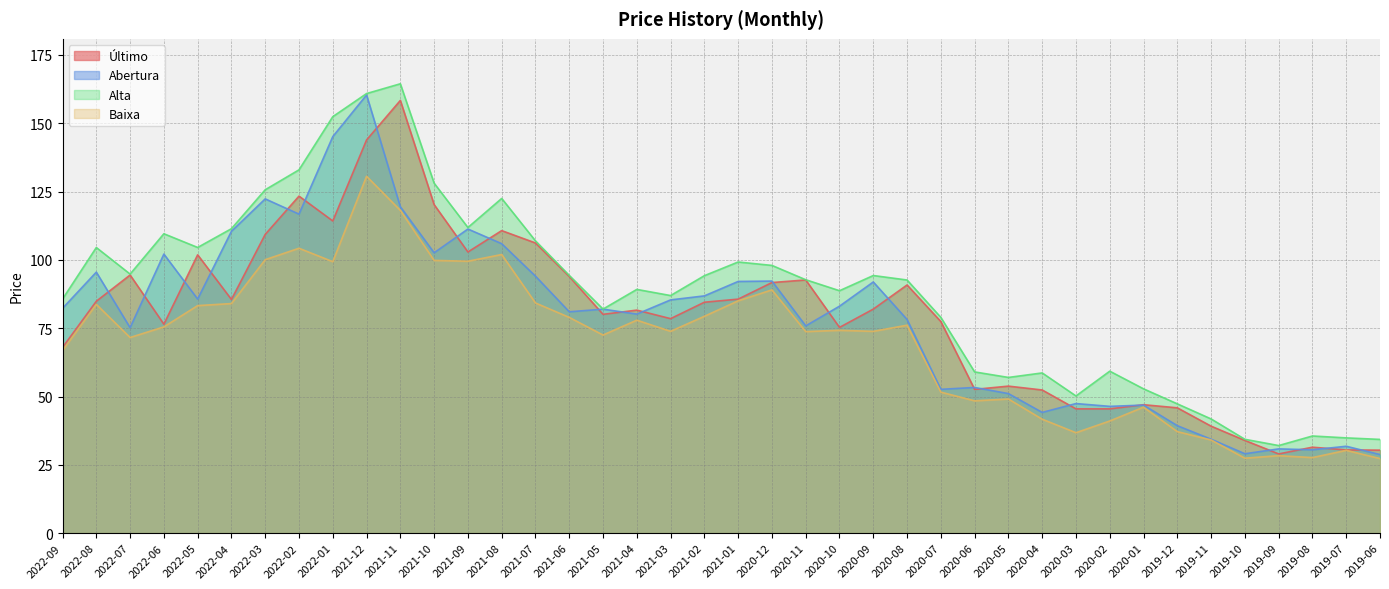

Is the value of Abertura at 2021-05 greater than the value of Último at 2020-09?

No